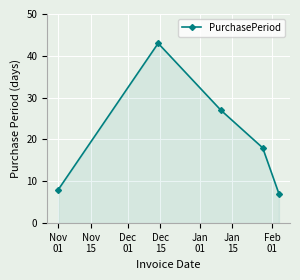

Reading left to right, what are all the values shown in this chart?

8	43	27	18	7